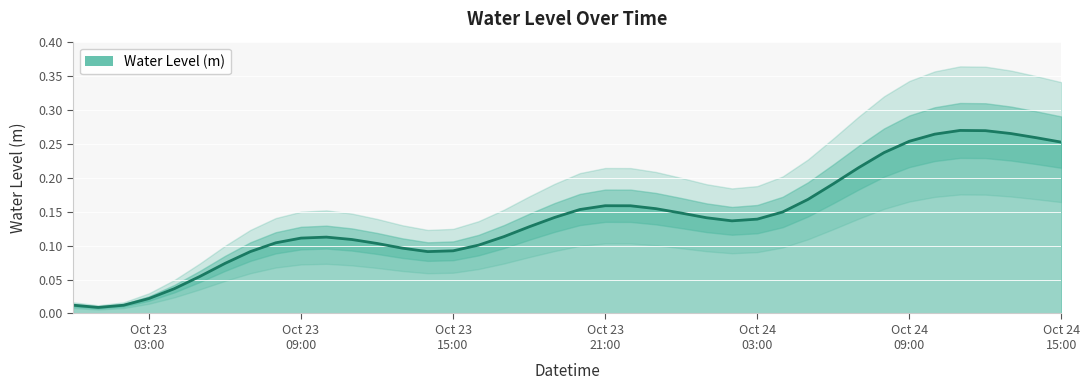

How many distinct data groups are displayed?

1